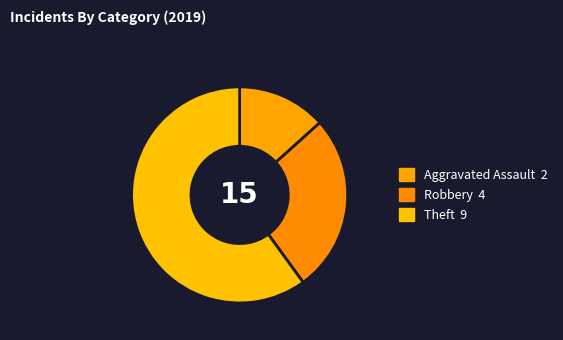

Which slice is the largest?

Theft